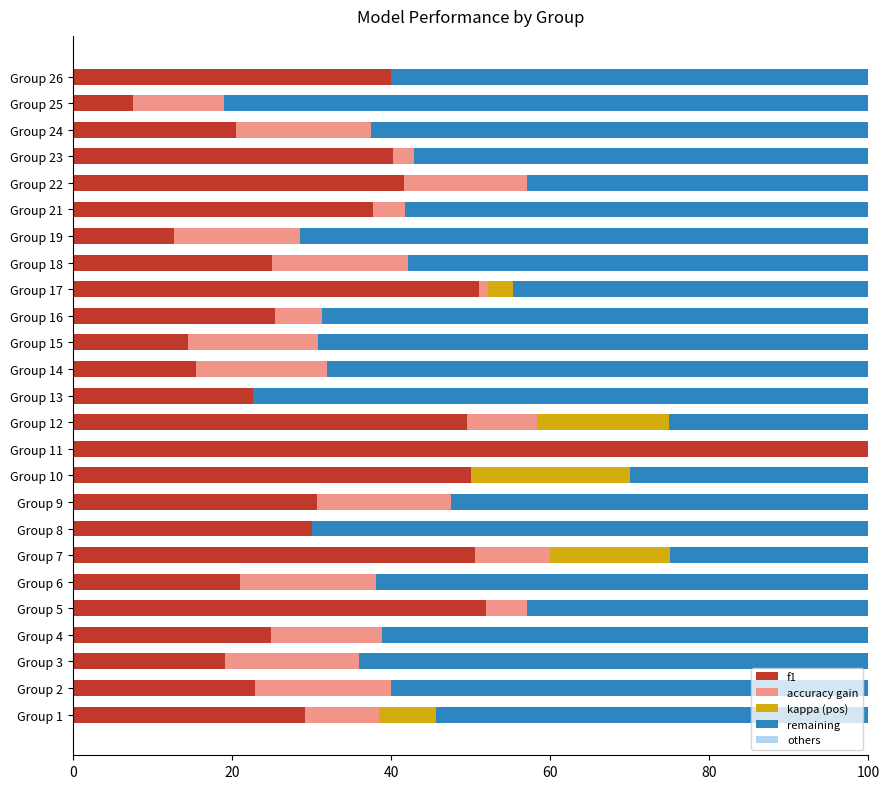

How many categories are shown in the chart?

25